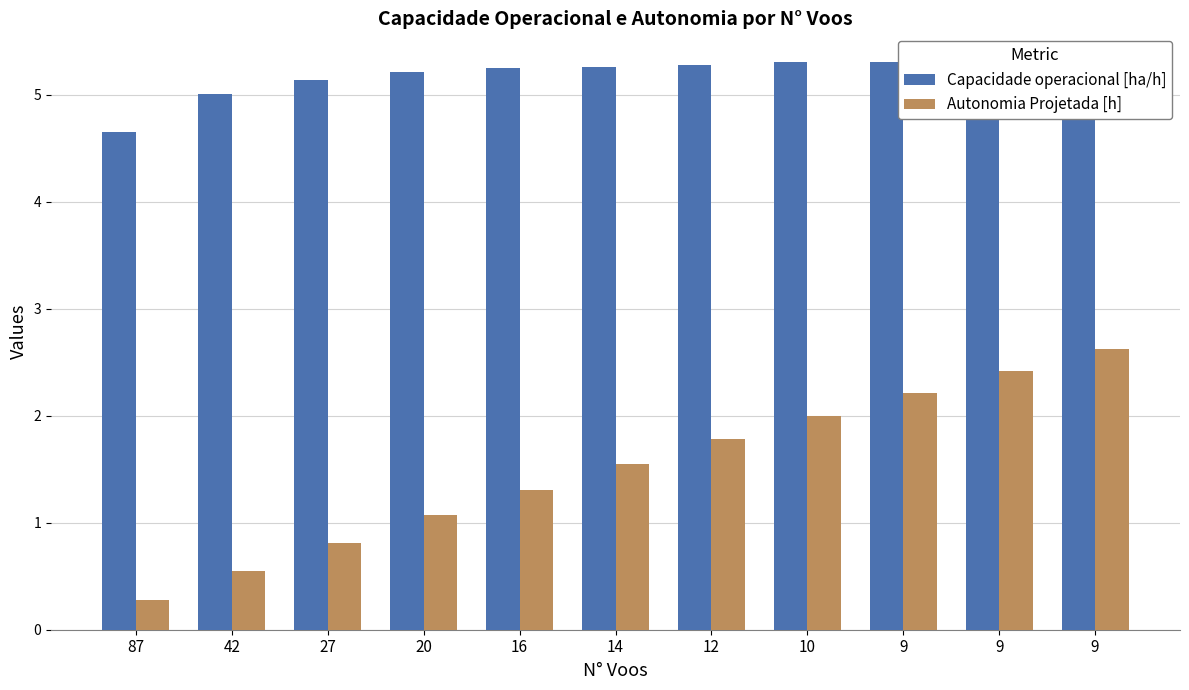

The value of Autonomia Projetada [h] at 10 is 2.0. True or false?

True